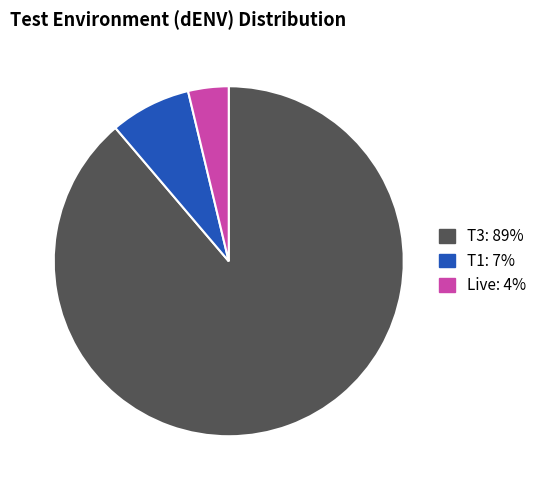

Is there a majority slice in this chart?

Yes